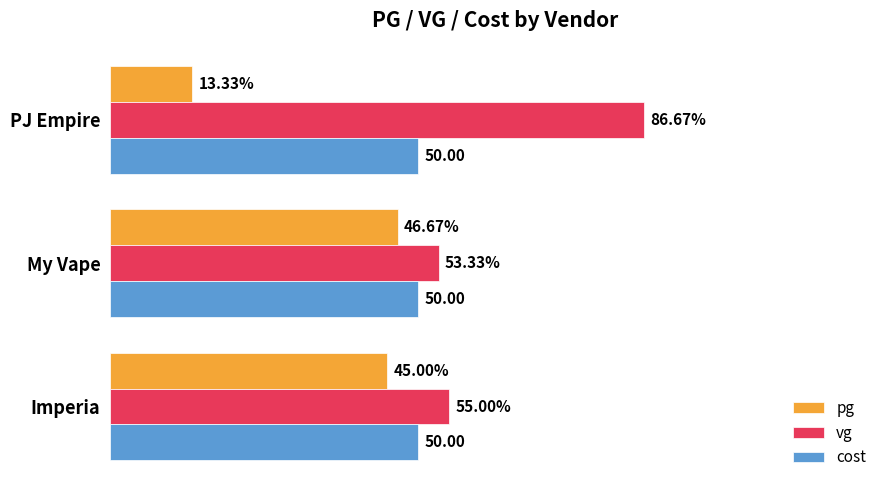

What are all the series names shown in the legend?

pg, vg, cost